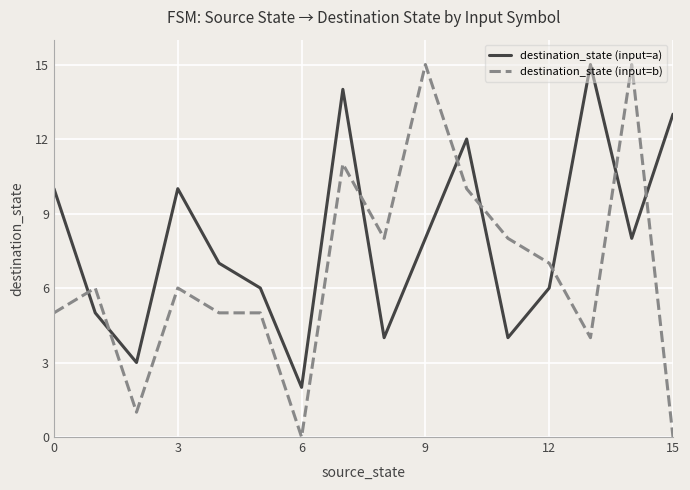

Which series has the largest range (max minus min)?

destination_state (input=b)